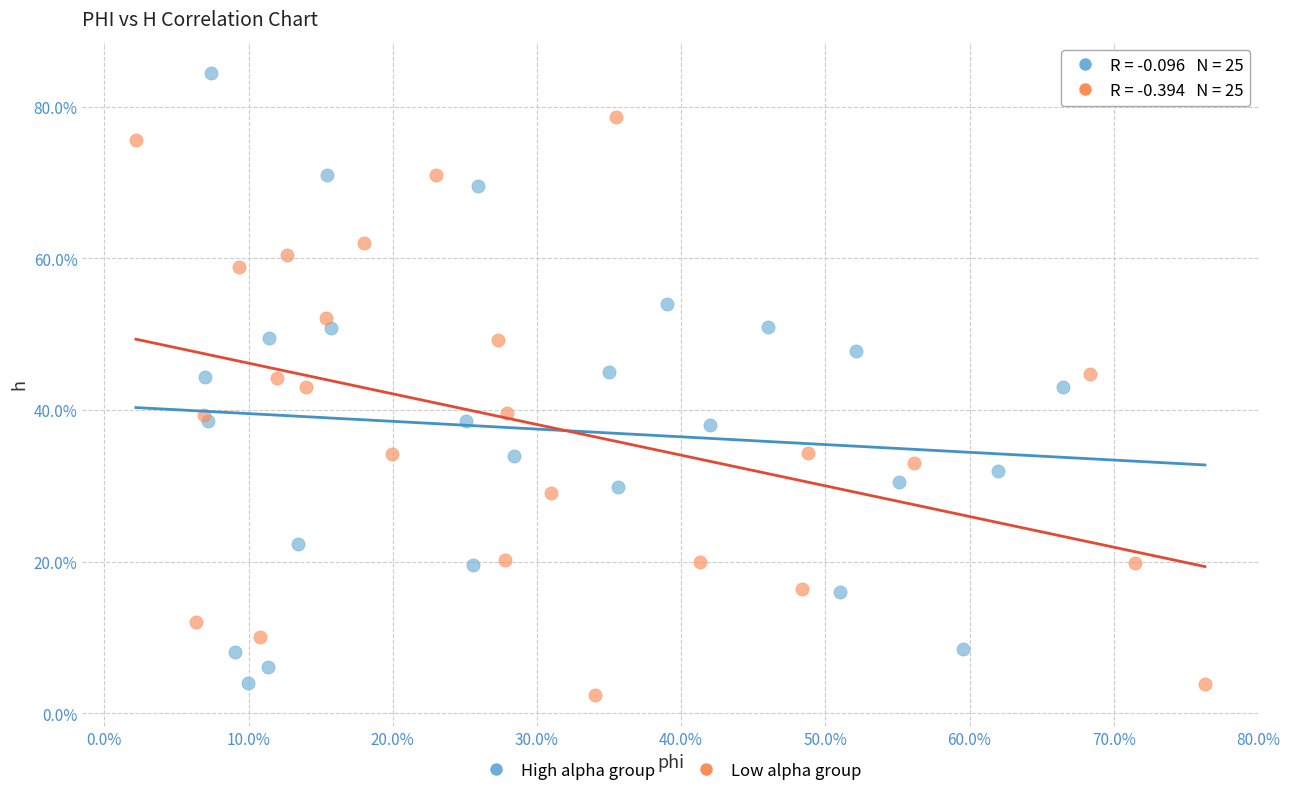

Which series has the largest Y range (max minus min)?

High alpha group